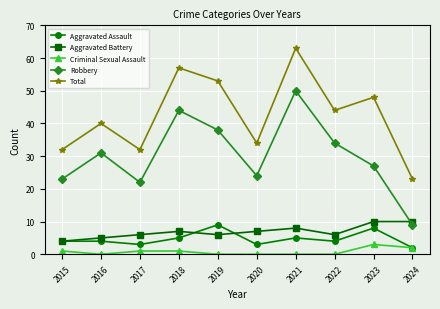

What is the difference between the highest and lowest values at 2015?

31